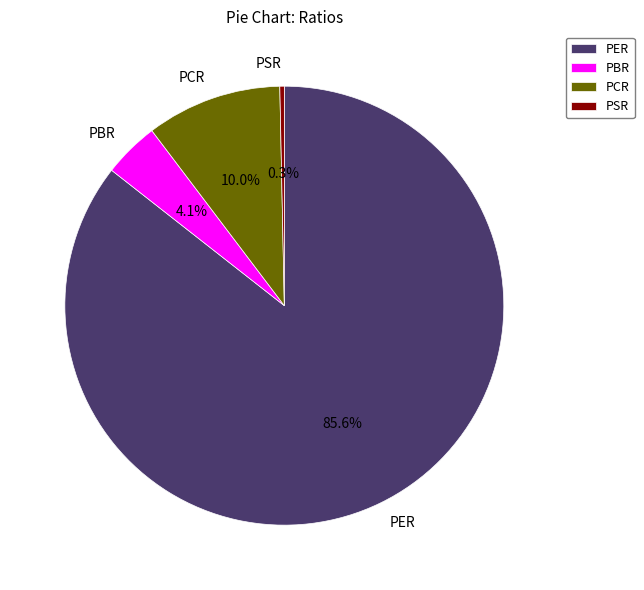

Rank the categories by value from highest to lowest.

PER, PCR, PBR, PSR